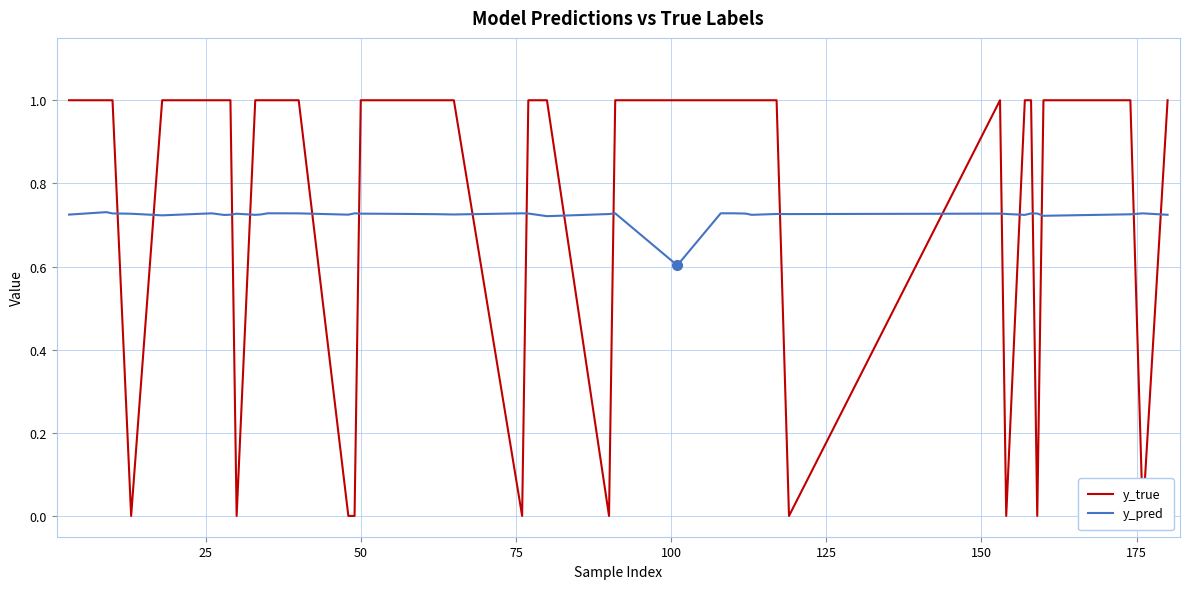

What is the maximum value shown in the chart?

1.0